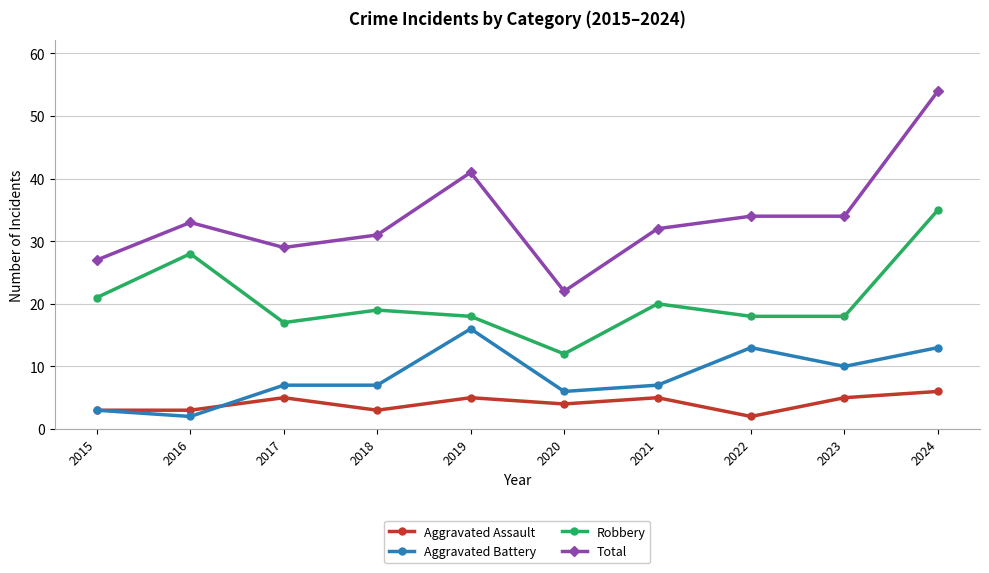

What is the lowest value of the Aggravated Battery series?

2